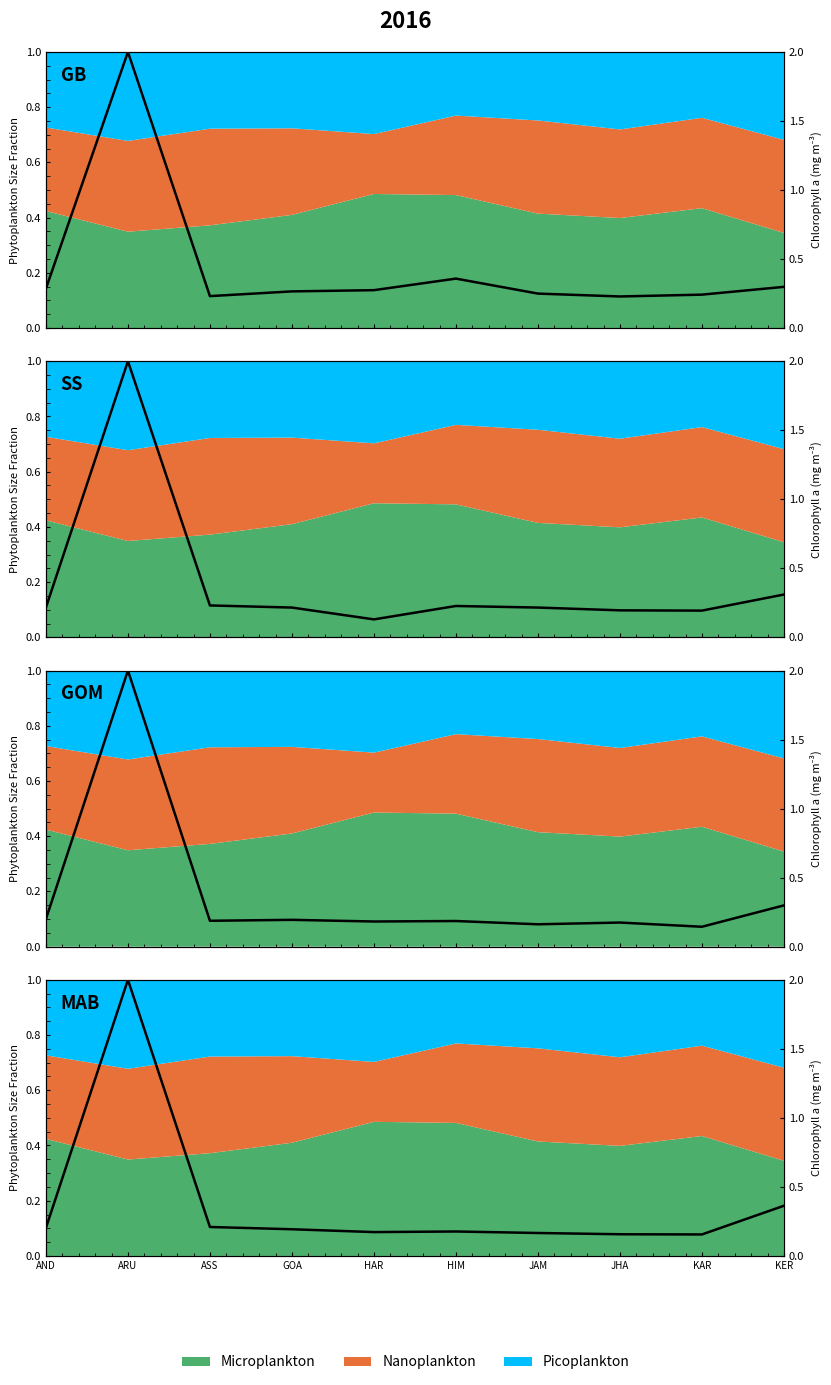

What is the difference between the second highest and second lowest values in the GB series?

0.1